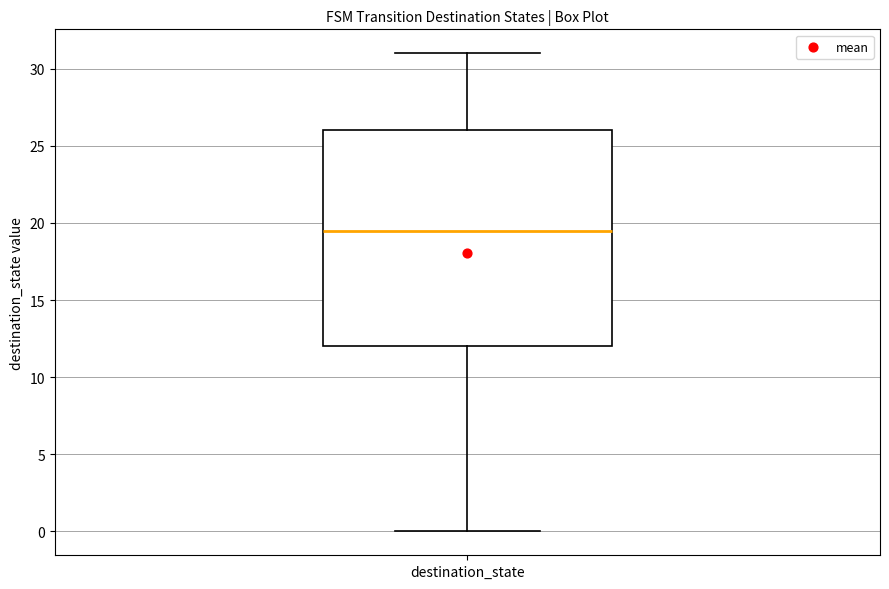

Read this box plot against the y-axis: the position of the median line, the range covered by the box, and the ends of both whiskers. The values are not printed on the chart, so give them approximately, as read against the axis.

median 19.5, box 12.0 to 26.0, whiskers 0.0 to 31.0